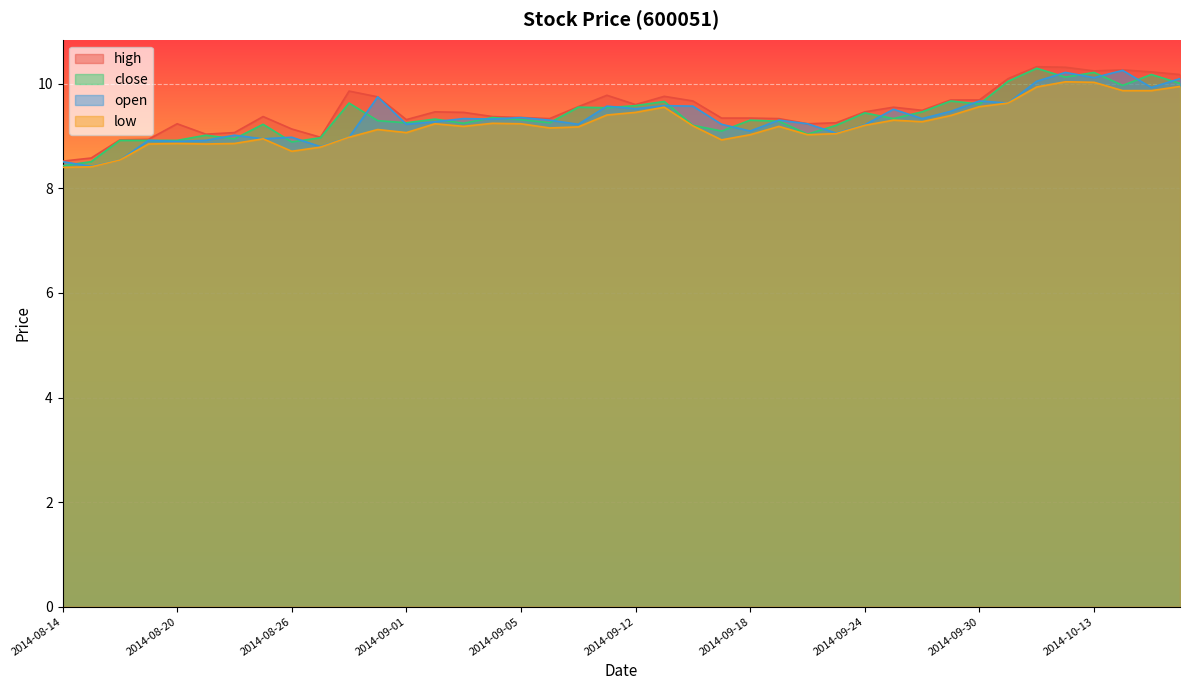

How many lines are shown in the chart?

4